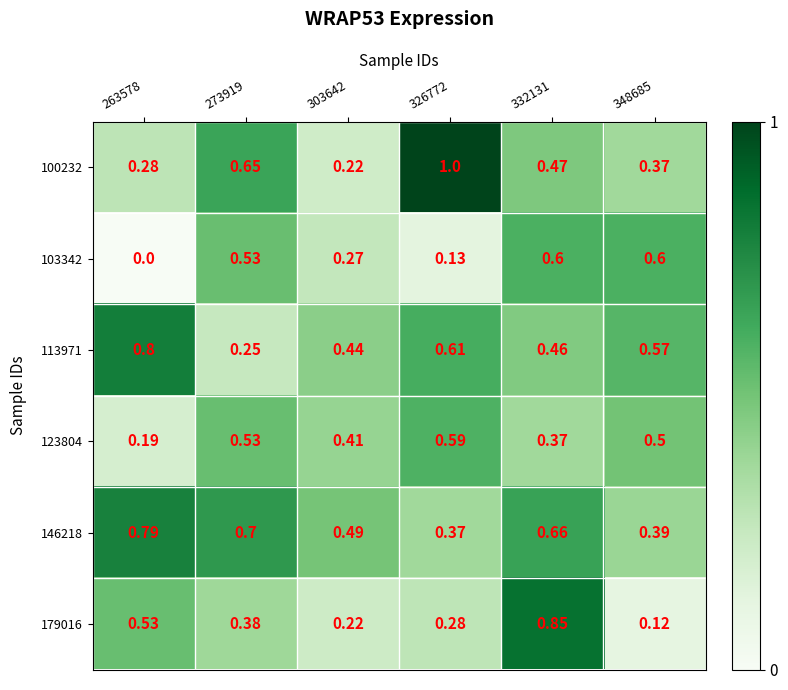

Which series changed the most between 303642 and 348685?

103342